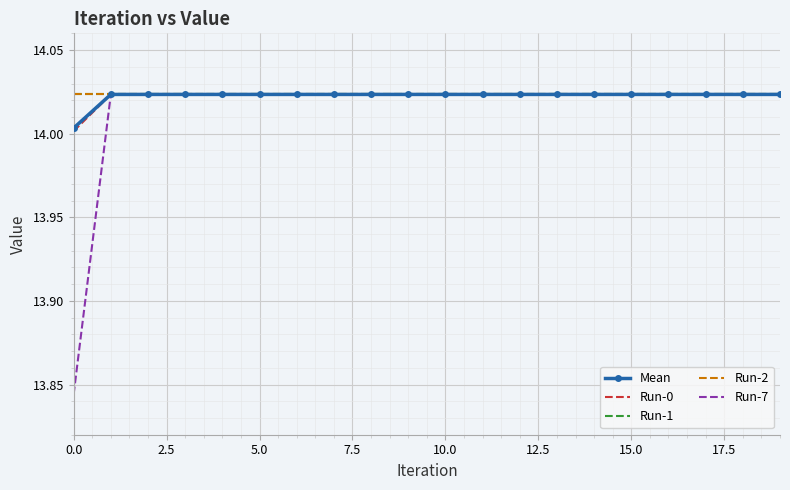

How many Mean values are between 14 and 15?

20